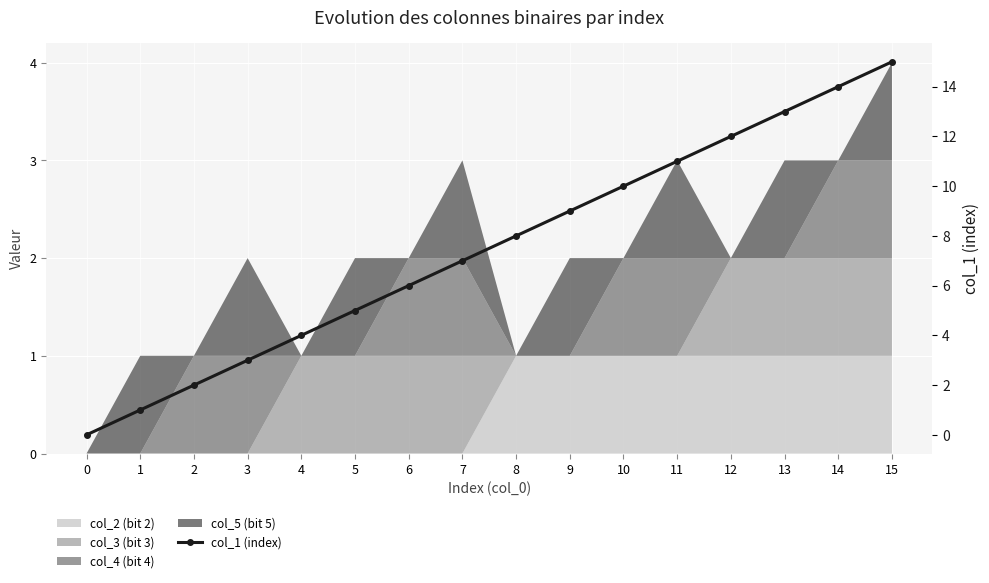

What is the difference between the values at 2 and 5?

3